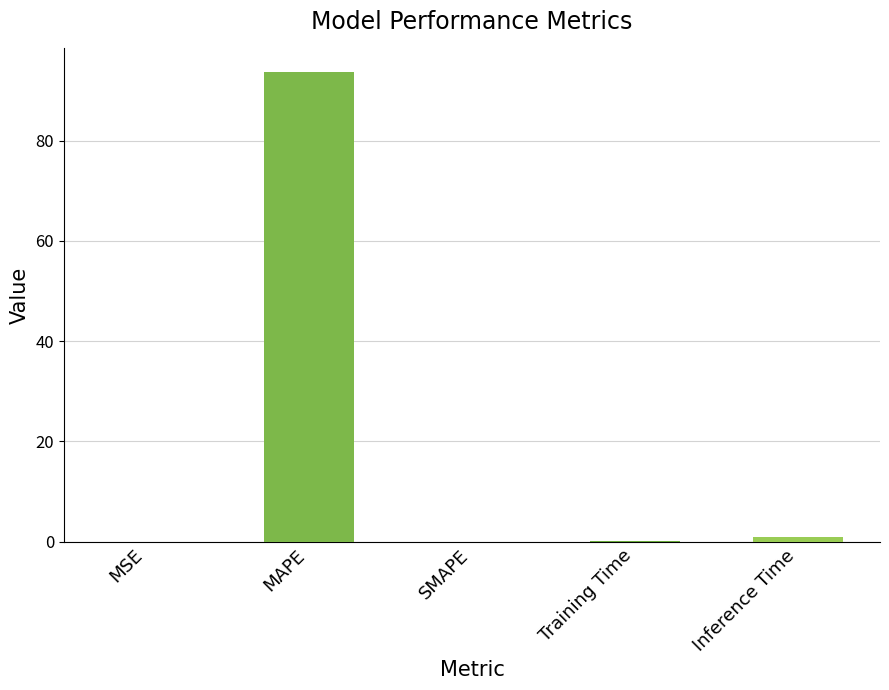

True or false: the data shows 141.4 at MAPE.

False